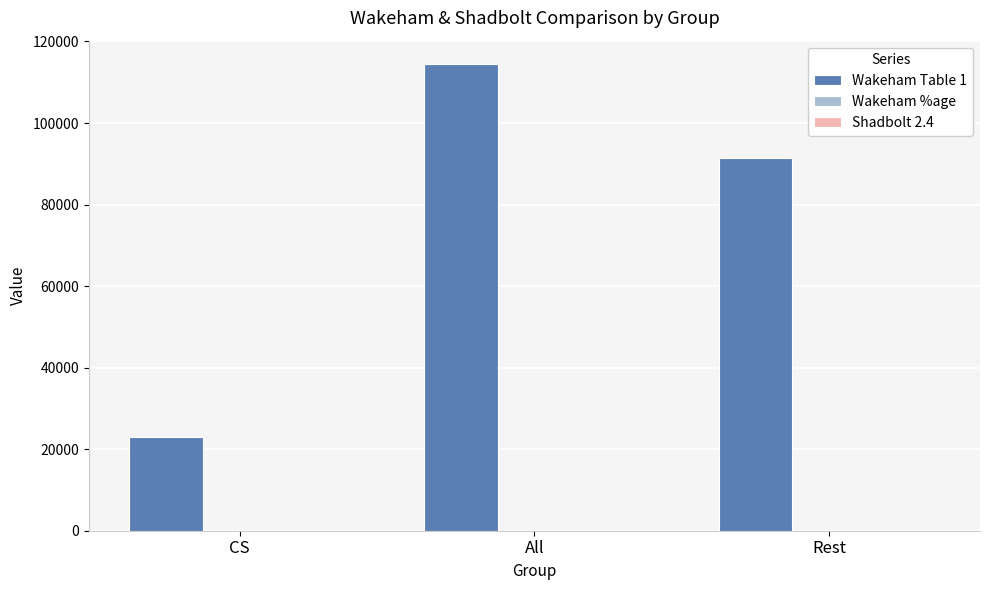

Which label corresponds to the largest value in the chart?

All